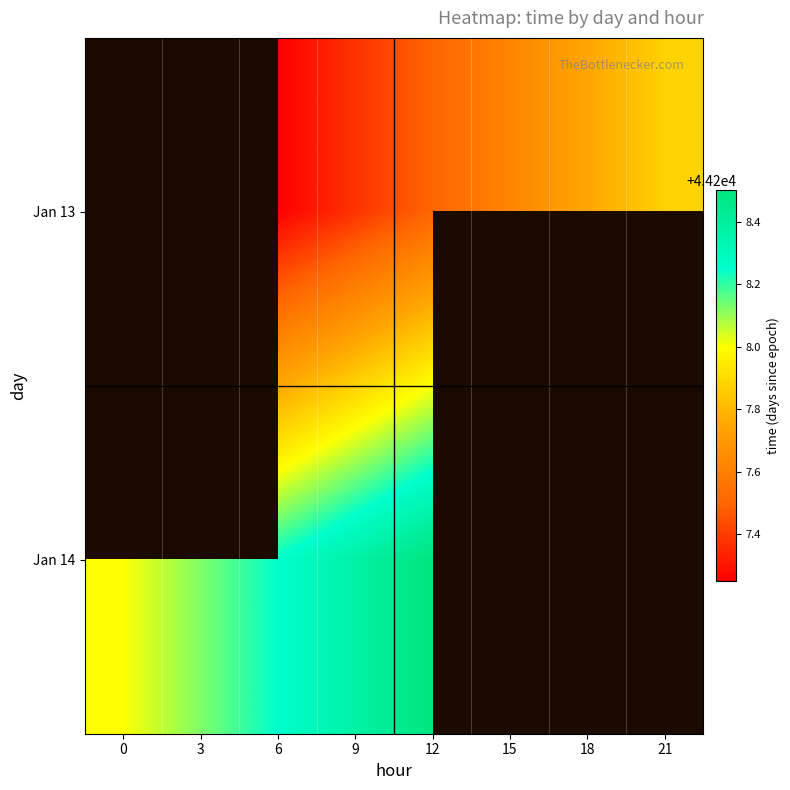

How many values in Jan 14 are above zero?

5